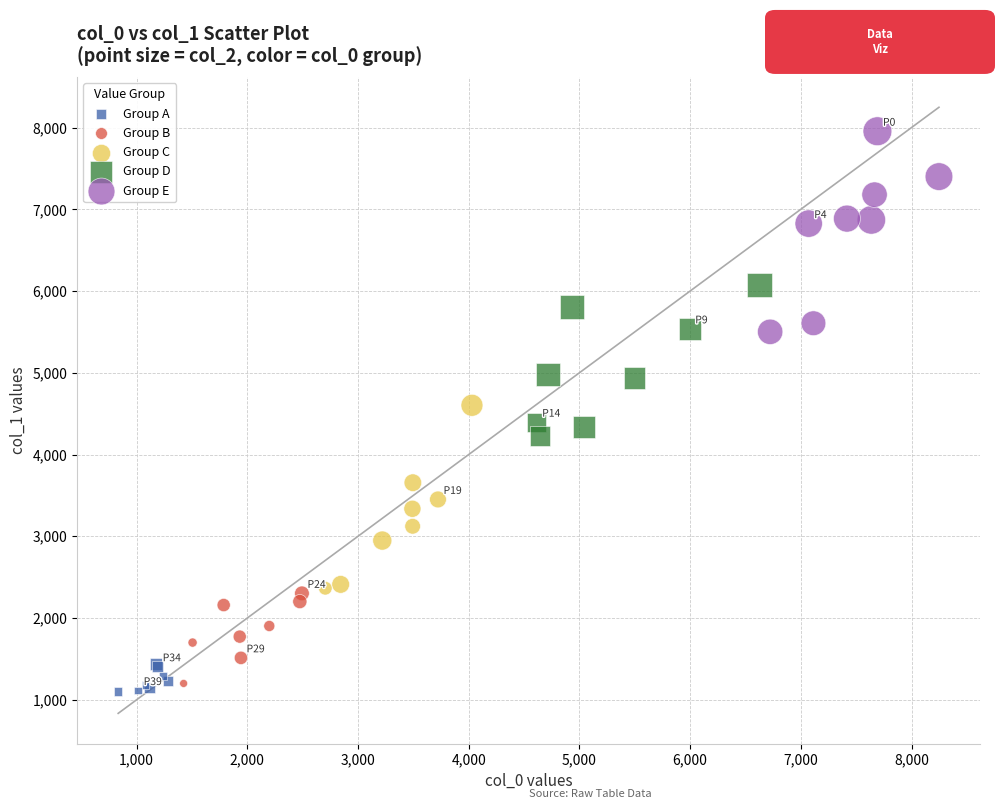

Which series contains the lowest Y value?

Group A